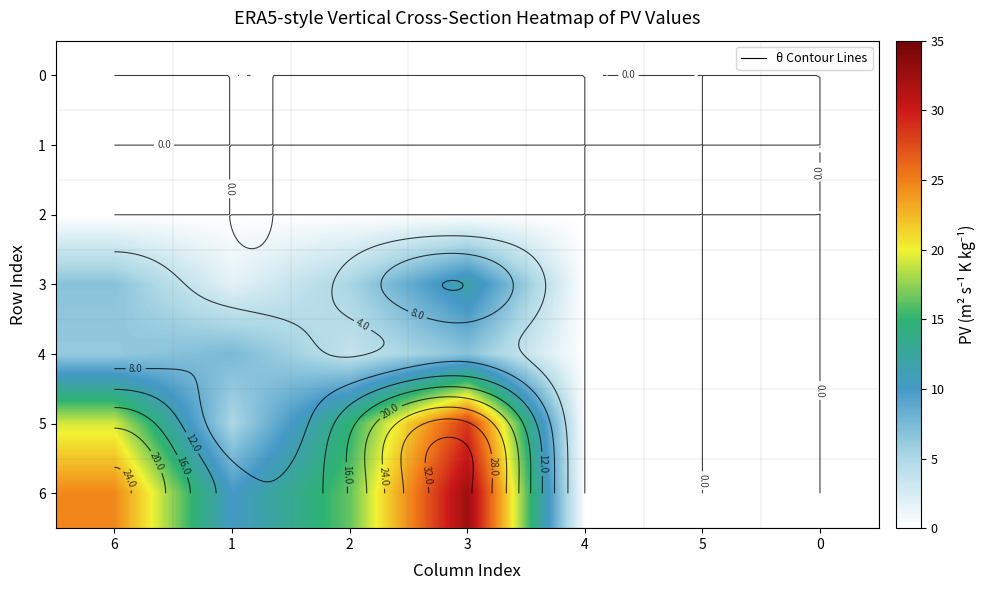

Is it true that 0 equals 0.0 at 3?

True